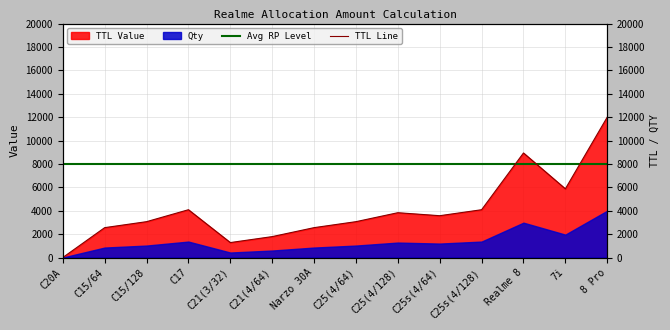

At which label is Avg RP Level closest to 8000?

C20A